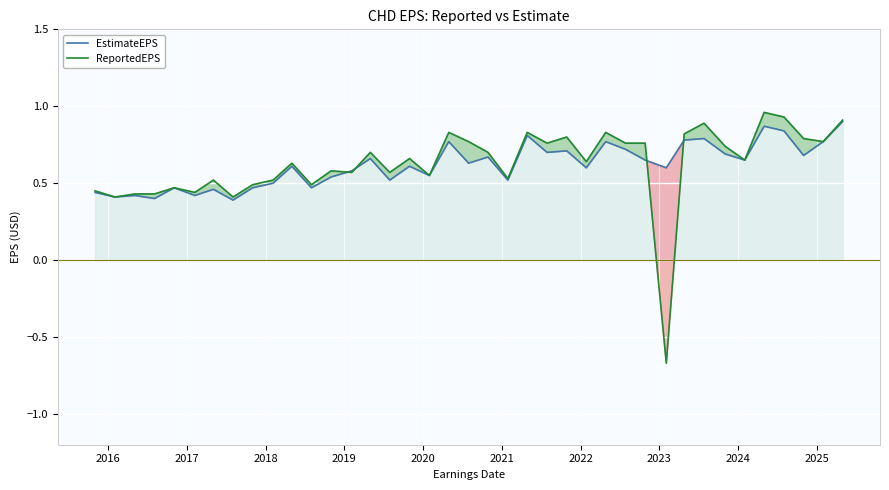

Which series has the largest range (max minus min)?

ReportedEPS